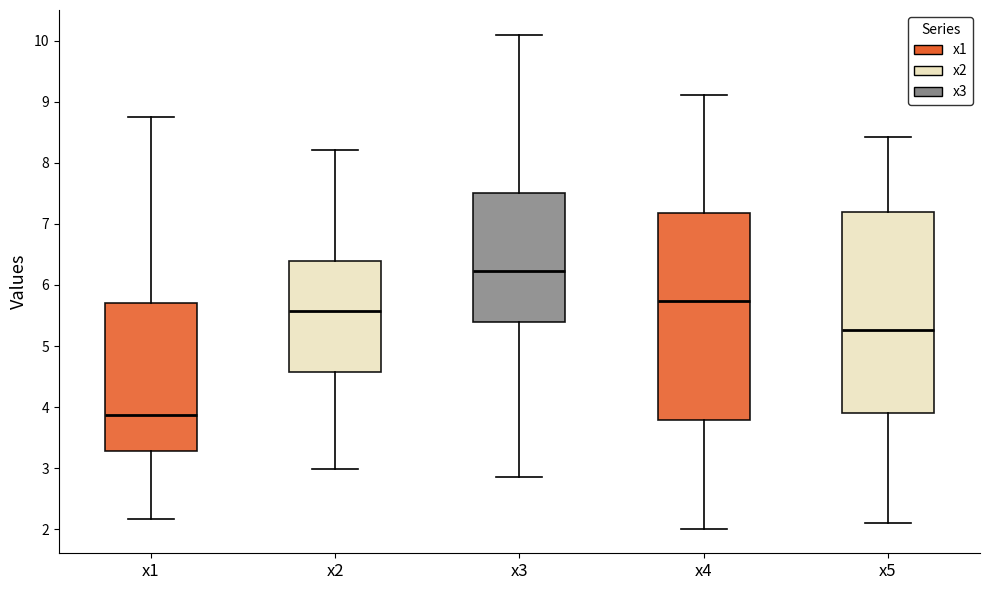

Which box is the tallest, from its lower edge to its upper edge?

x4